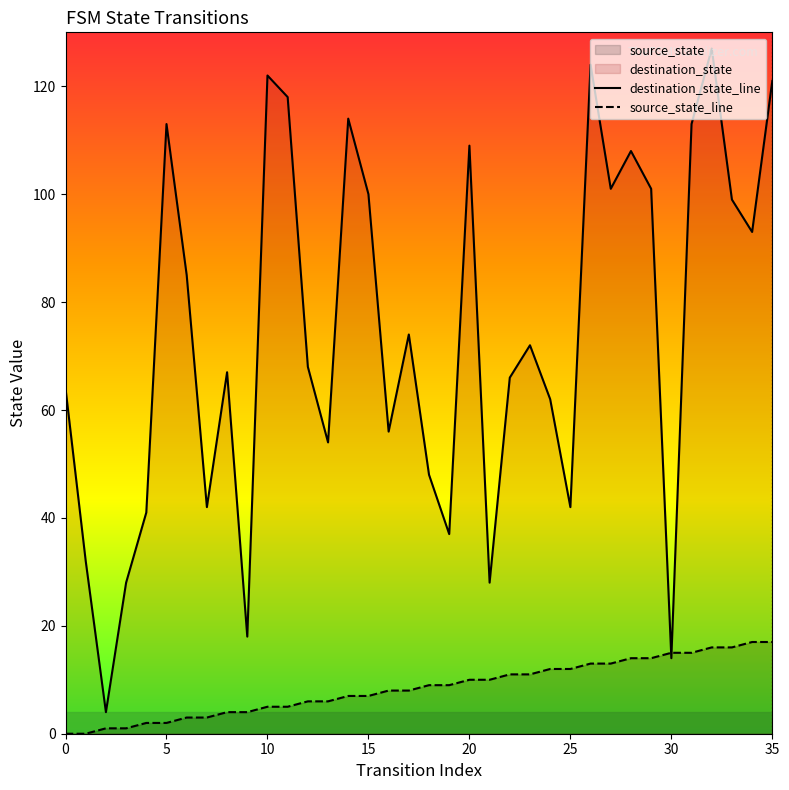

Reading right to left, list all the values displayed in this chart.

destination_state_line: 121	93	99	127	113	14	101	108	101	124	42	62	72	66	28	109	37	48	74	56	100	114	54	68	118	122	18	67	42	85	113	41	28	4	32	64
source_state_line: 17	17	16	16	15	15	14	14	13	13	12	12	11	11	10	10	9	9	8	8	7	7	6	6	5	5	4	4	3	3	2	2	1	1	0	0